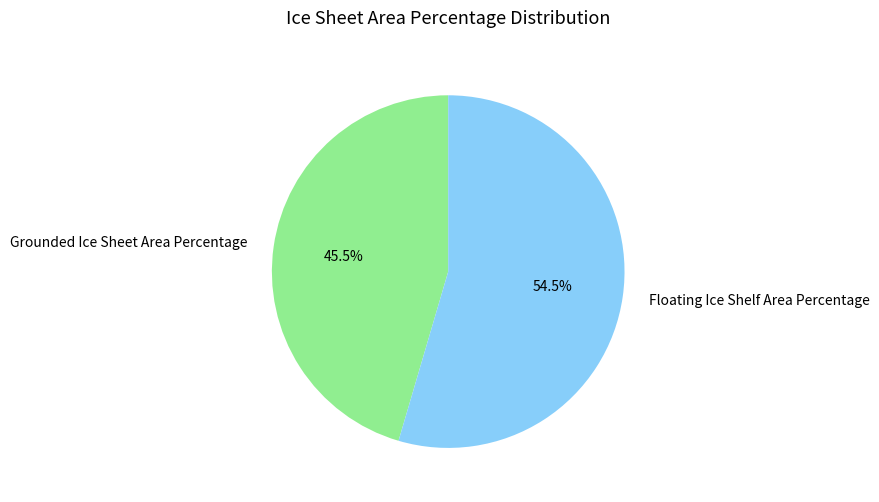

Between Floating Ice Shelf Area Percentage and Grounded Ice Sheet Area Percentage, which is larger?

Floating Ice Shelf Area Percentage